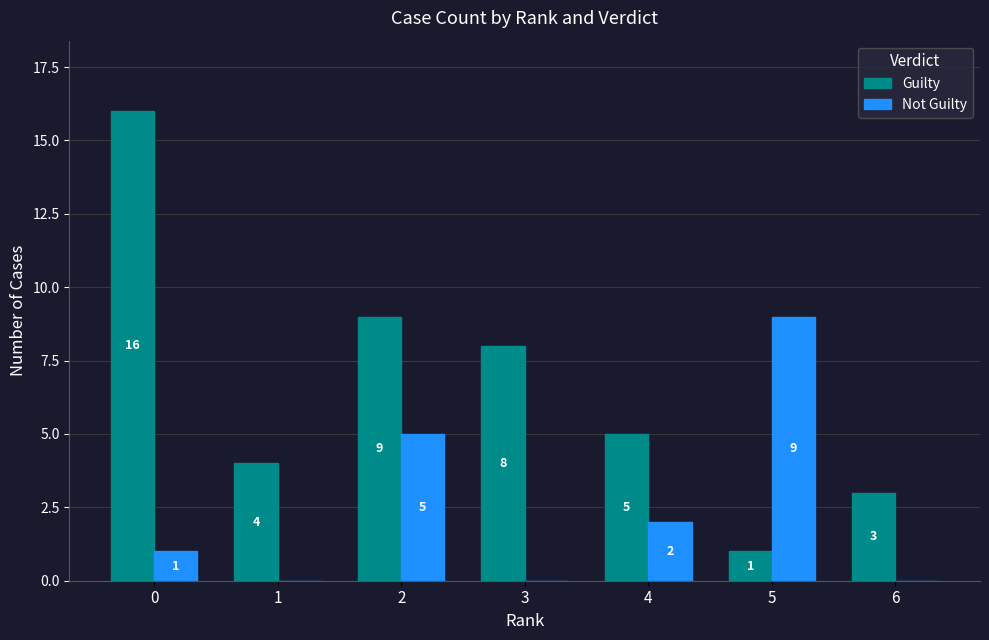

What is the maximum value shown in the chart?

16